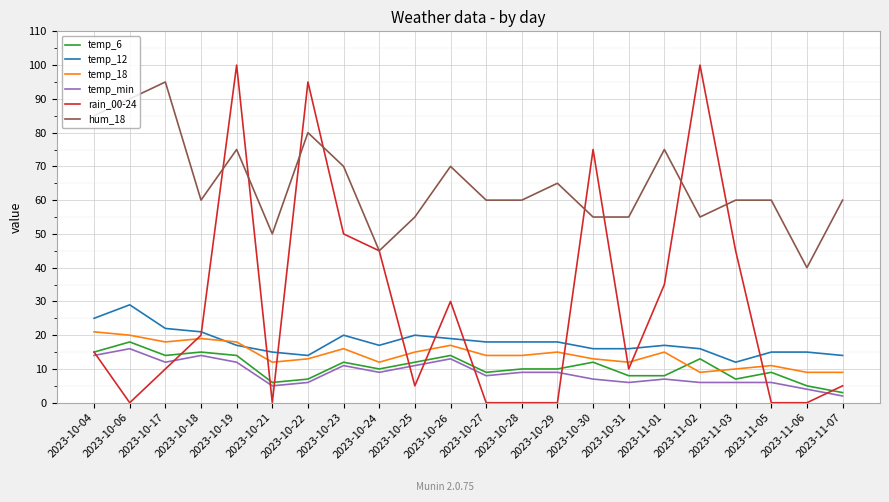

How many lines are shown in the chart?

6